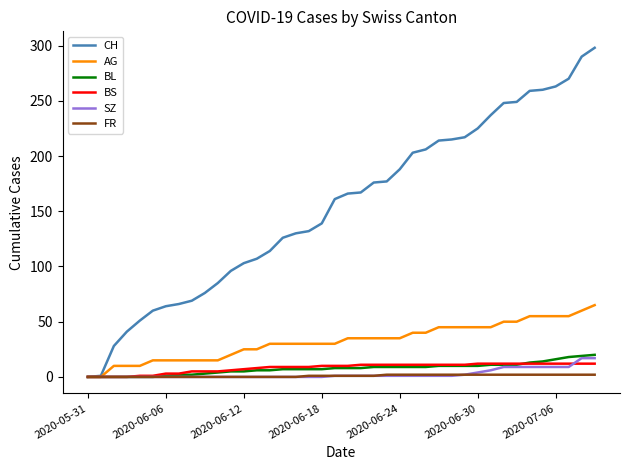

Which series has the largest range (max minus min)?

CH